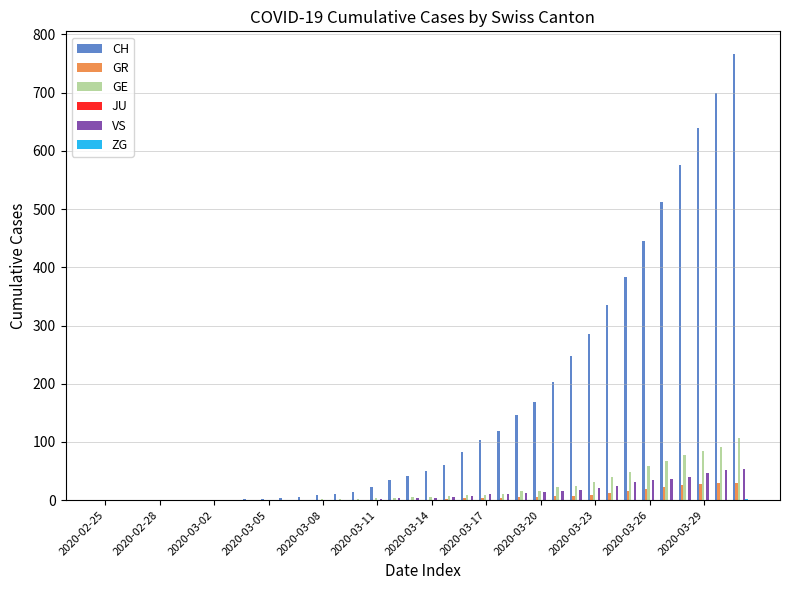

What is the sum of all GE values?

747